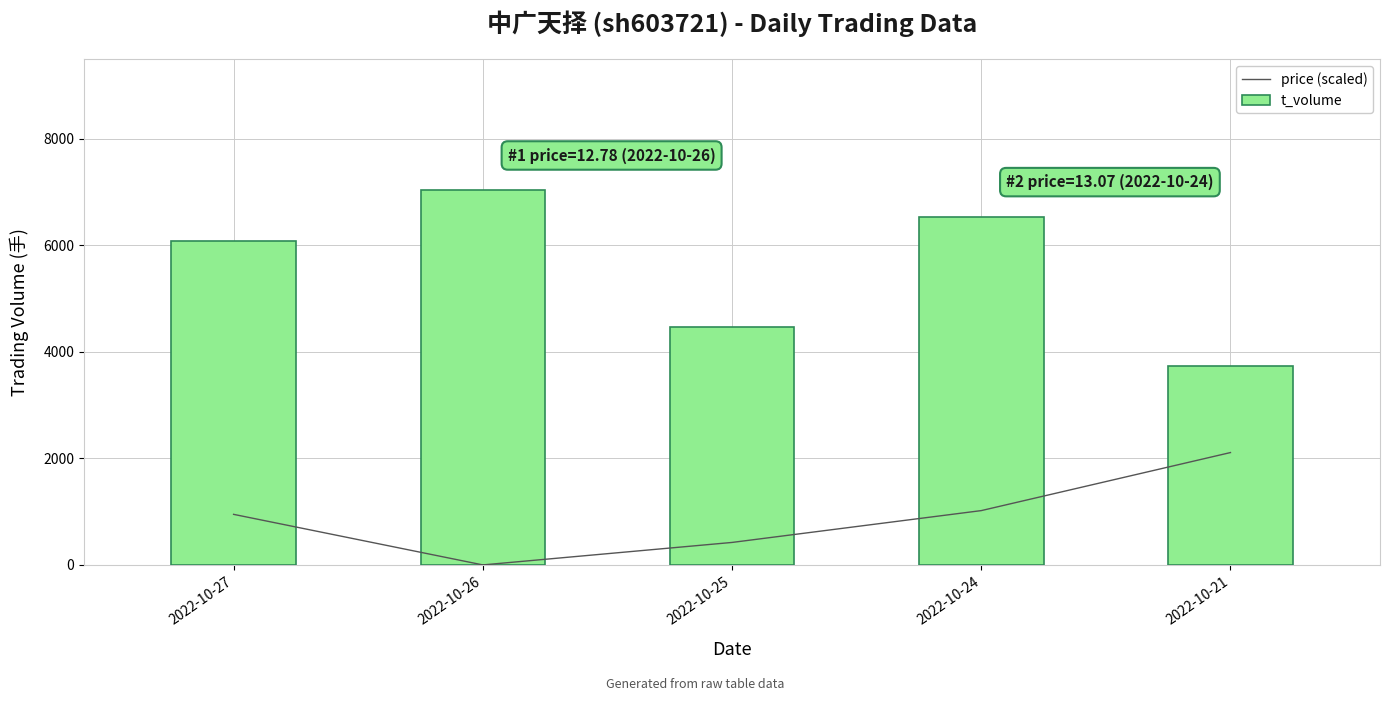

Which label corresponds to the smallest value in the chart?

2022-10-26